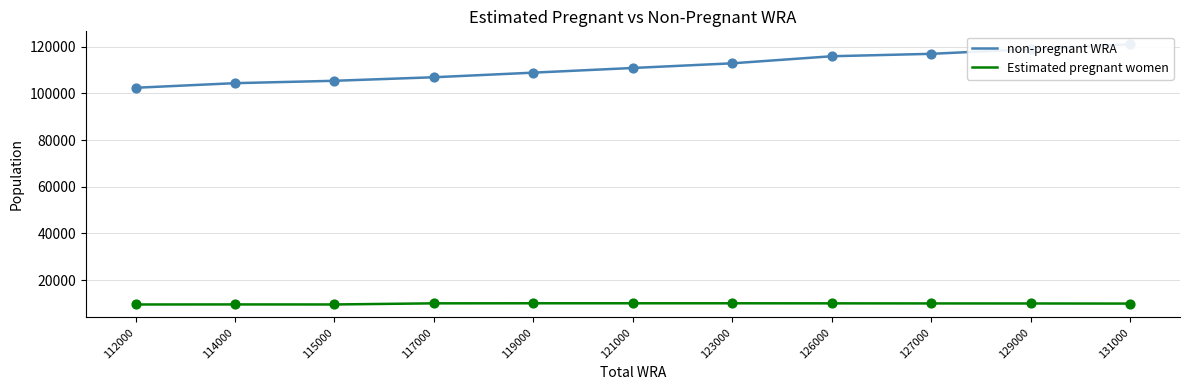

Which series has the largest total across all categories?

non-pregnant WRA